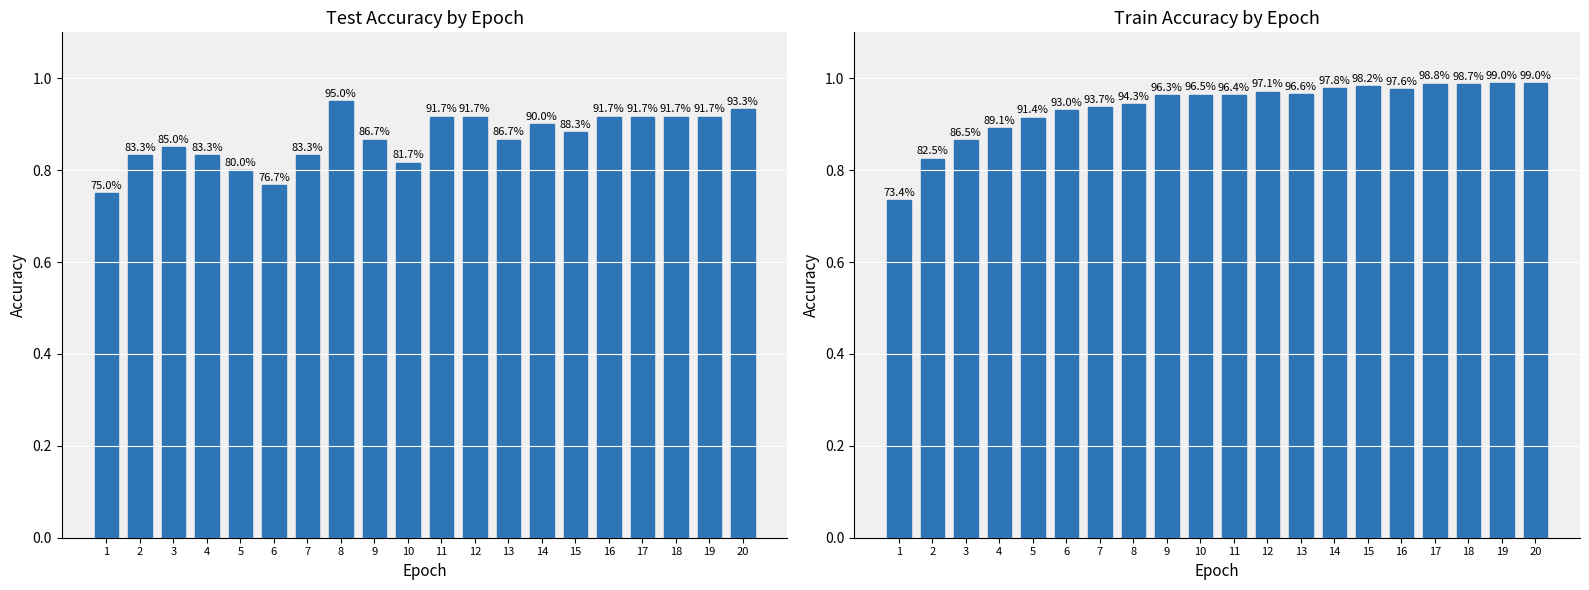

Reading left to right, extract all data points from this chart.

test_accuracy: 0.8	0.8	0.9	0.8	0.8	0.8	0.8	0.9	0.9	0.8	0.9	0.9	0.9	0.9	0.9	0.9	0.9	0.9	0.9	0.9
train_accuracy: 0.7	0.8	0.9	0.9	0.9	0.9	0.9	0.9	1.0	1.0	1.0	1.0	1.0	1.0	1.0	1.0	1.0	1.0	1.0	1.0